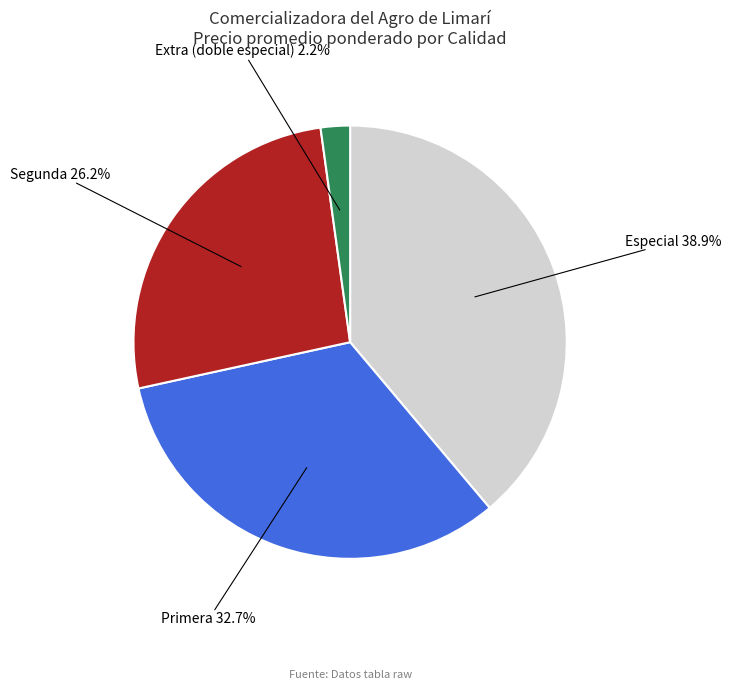

Is there a majority slice in this chart?

No